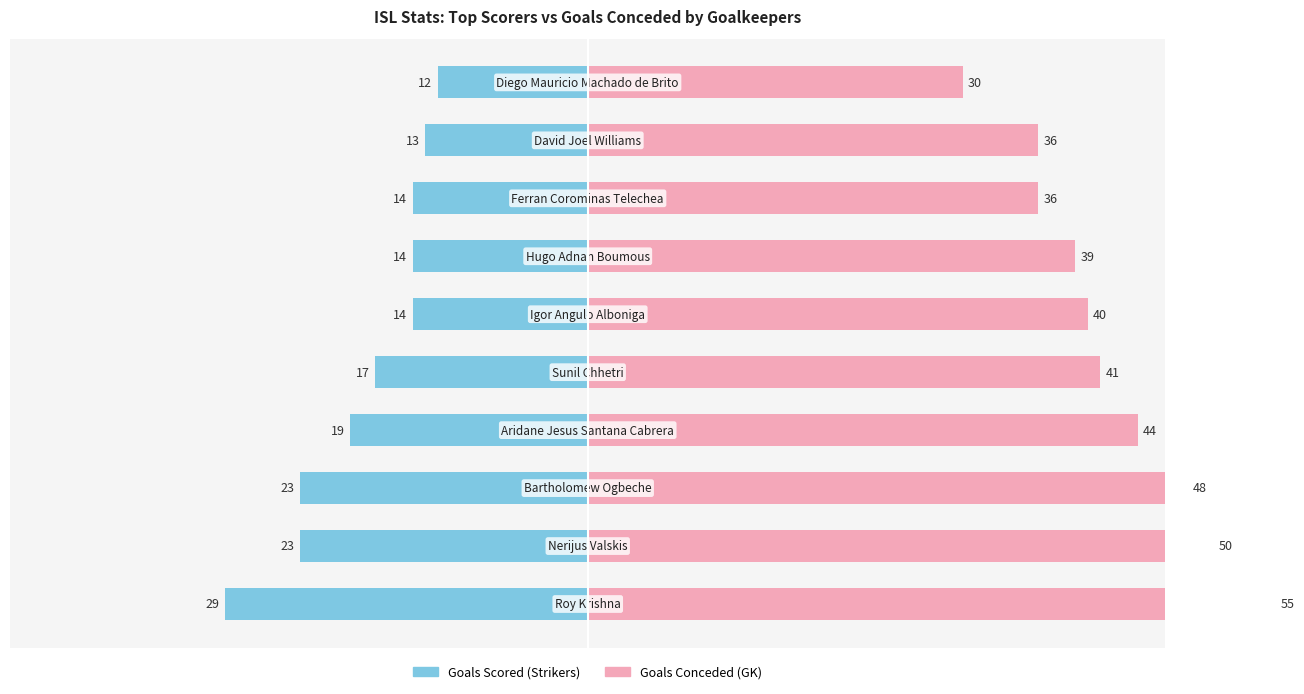

What are all the series names shown in the legend?

Goals Scored (Strikers), Goals Conceded (GK)